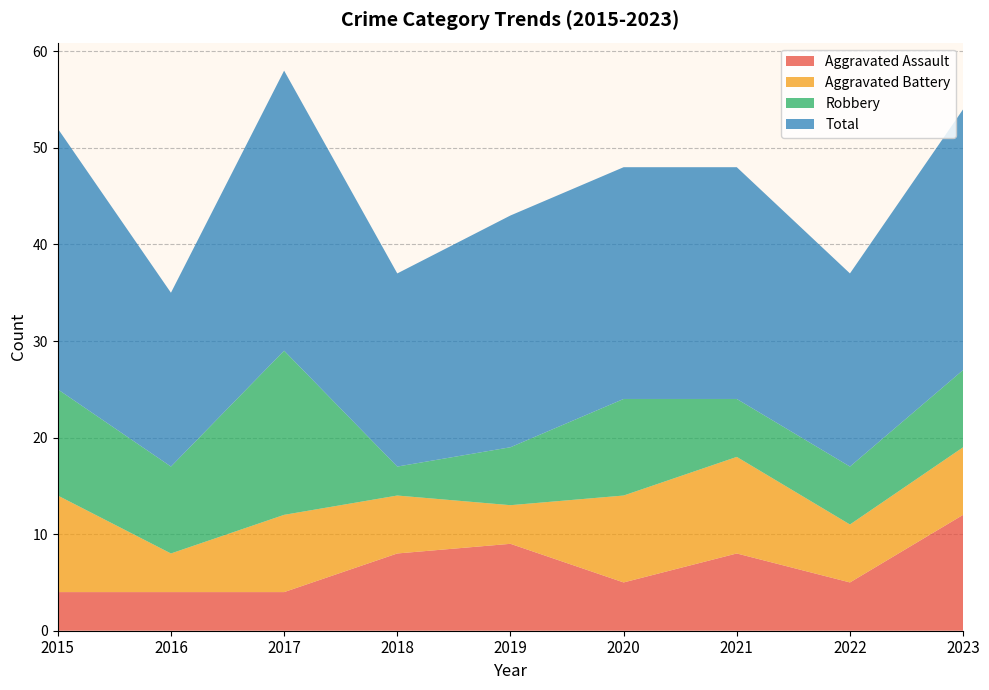

Reading right to left, transcribe all the data shown in this chart.

Aggravated Assault: 2023=12	2022=5	2021=8	2020=5	2019=9	2018=8	2017=4	2016=4	2015=4
Aggravated Battery: 2023=7	2022=6	2021=10	2020=9	2019=4	2018=6	2017=8	2016=4	2015=10
Robbery: 2023=8	2022=6	2021=6	2020=10	2019=6	2018=3	2017=17	2016=9	2015=11
Total: 2023=27	2022=20	2021=24	2020=24	2019=24	2018=20	2017=29	2016=18	2015=27